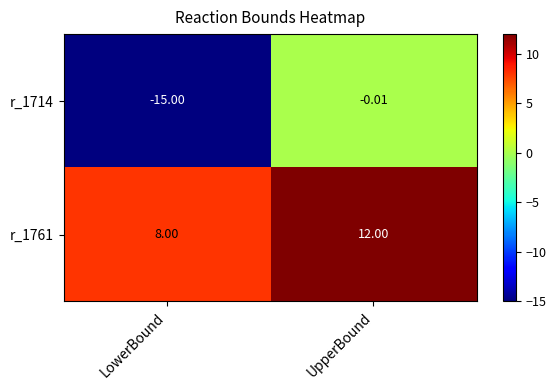

At which category is the sum across all series the highest?

UpperBound